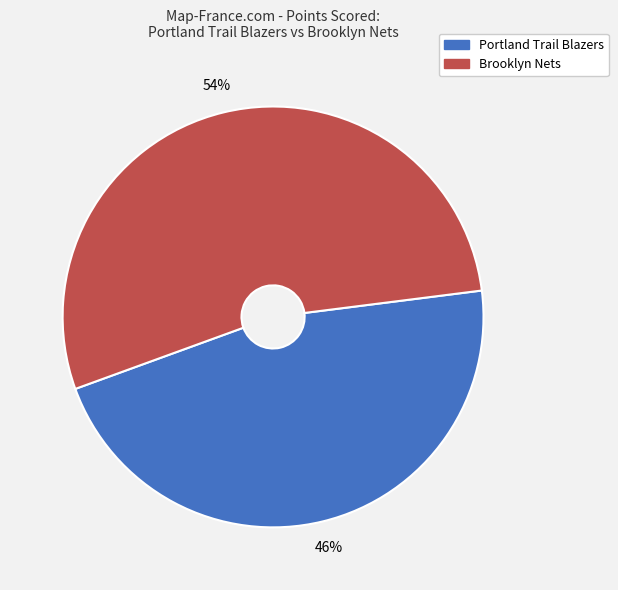

Is Portland Trail Blazers the majority of the pie?

No